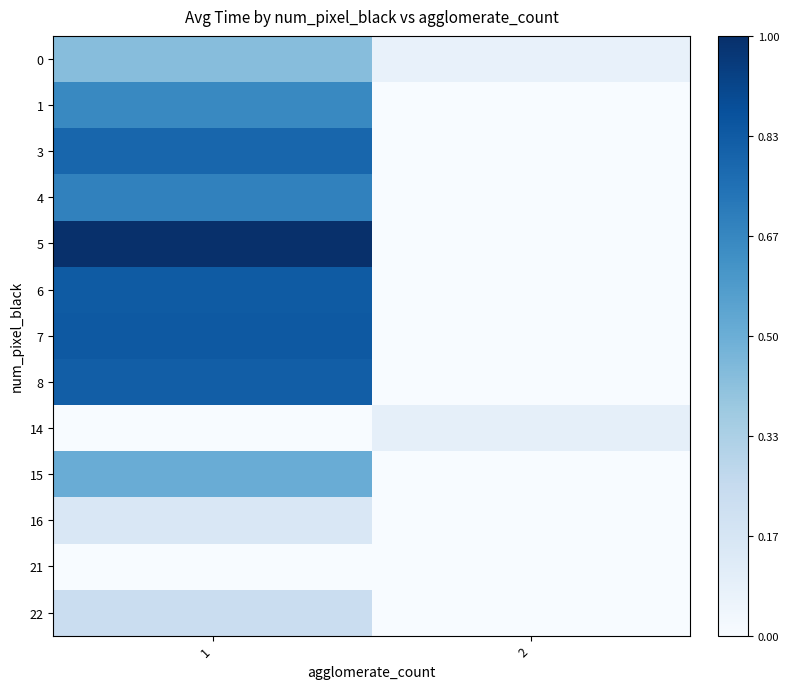

At how many categories does at least one series exceed 0?

2